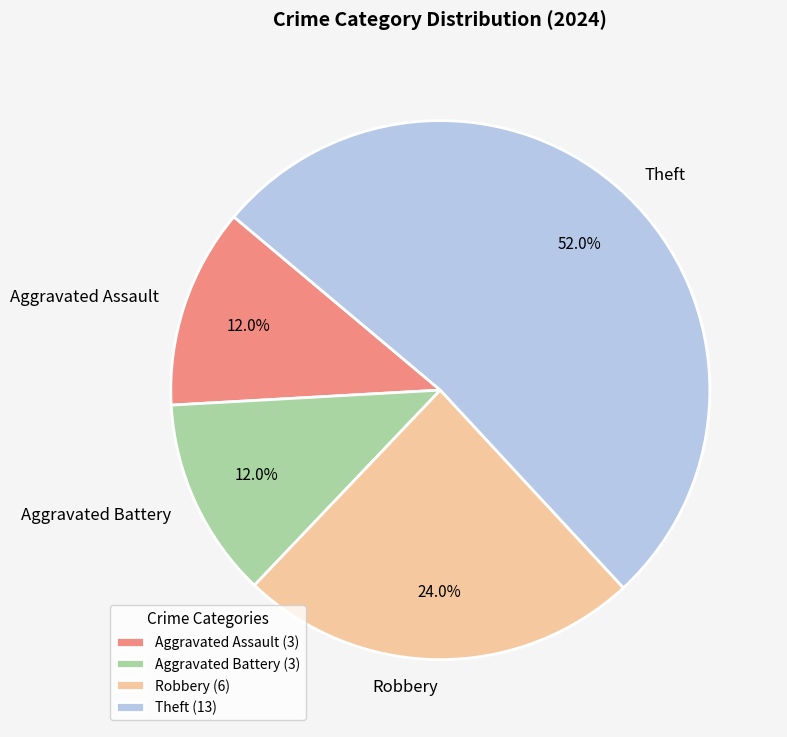

True or false: Robbery accounts for 13% of the total.

False